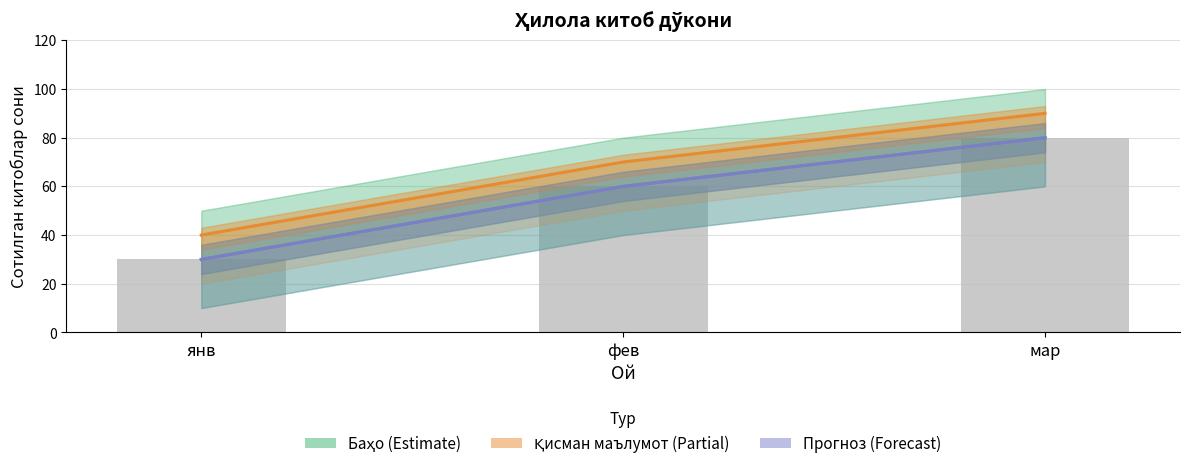

What is the label of the 3rd bar from the right?

янв